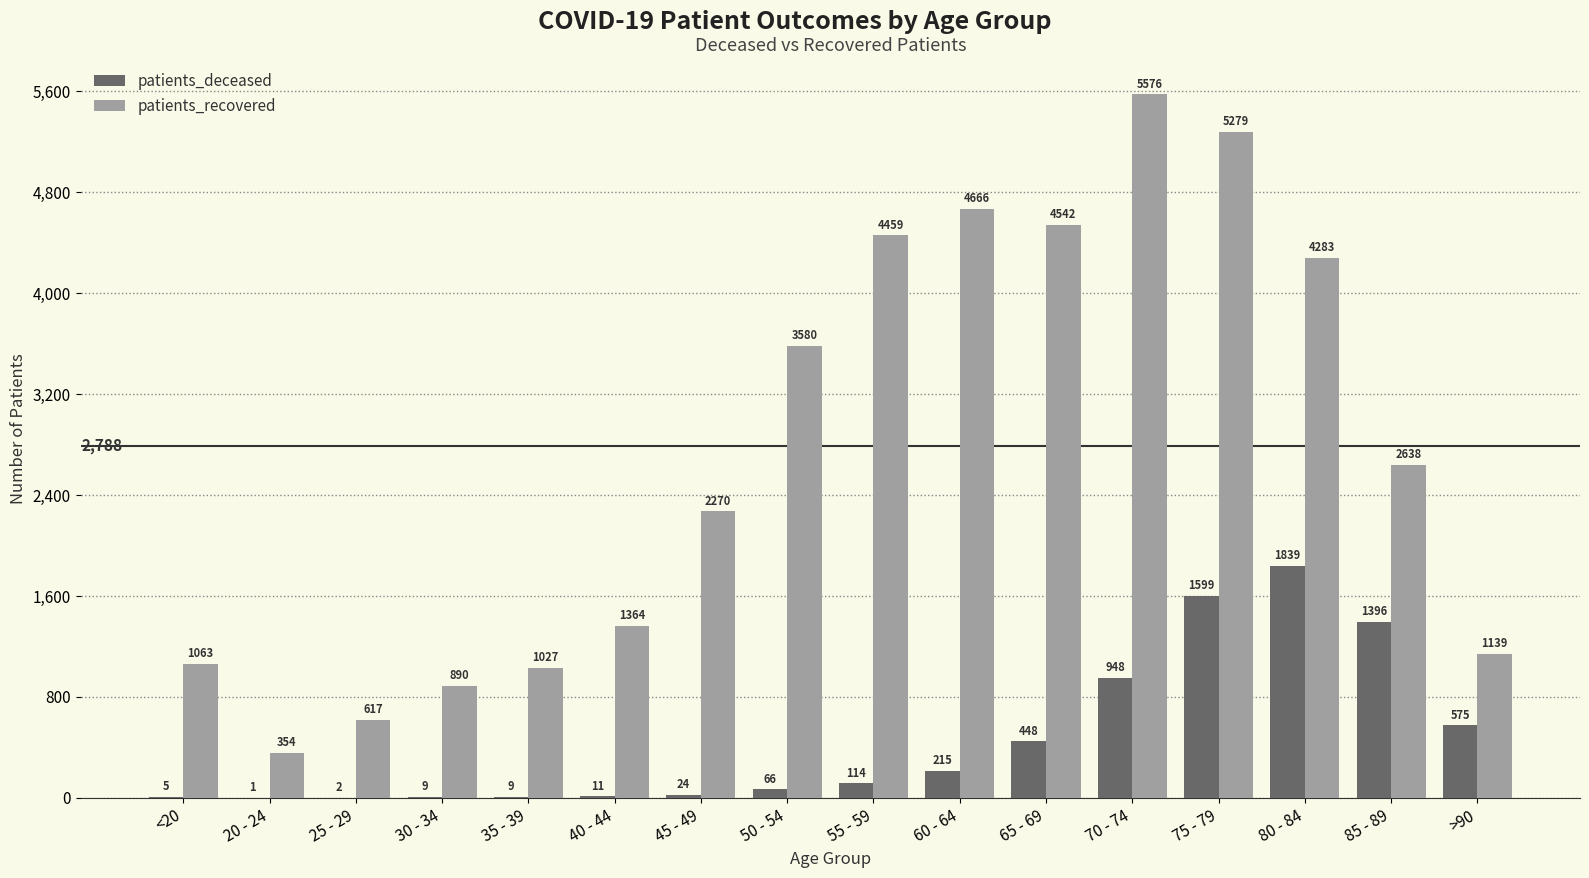

At which category is the sum across all series the highest?

75 - 79